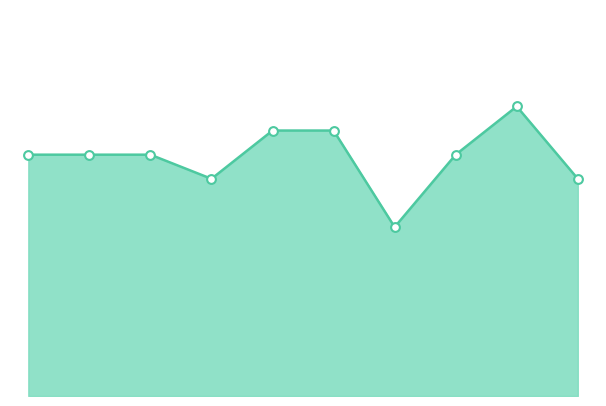

Does the chart have visible grid lines?

No